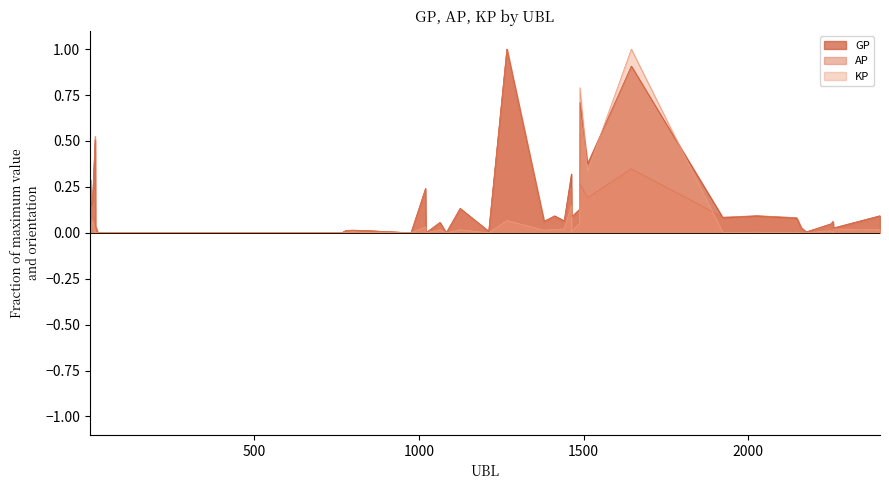

Between 4 and 187, which is larger?

4